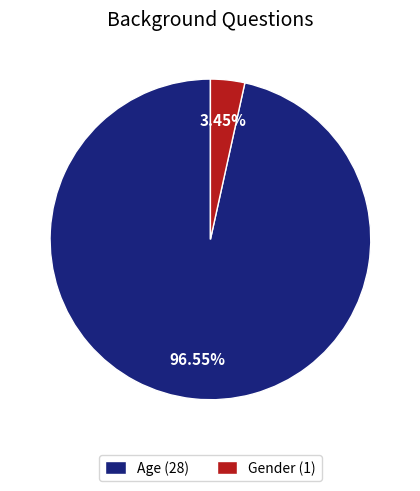

How many slices are in this pie chart?

2